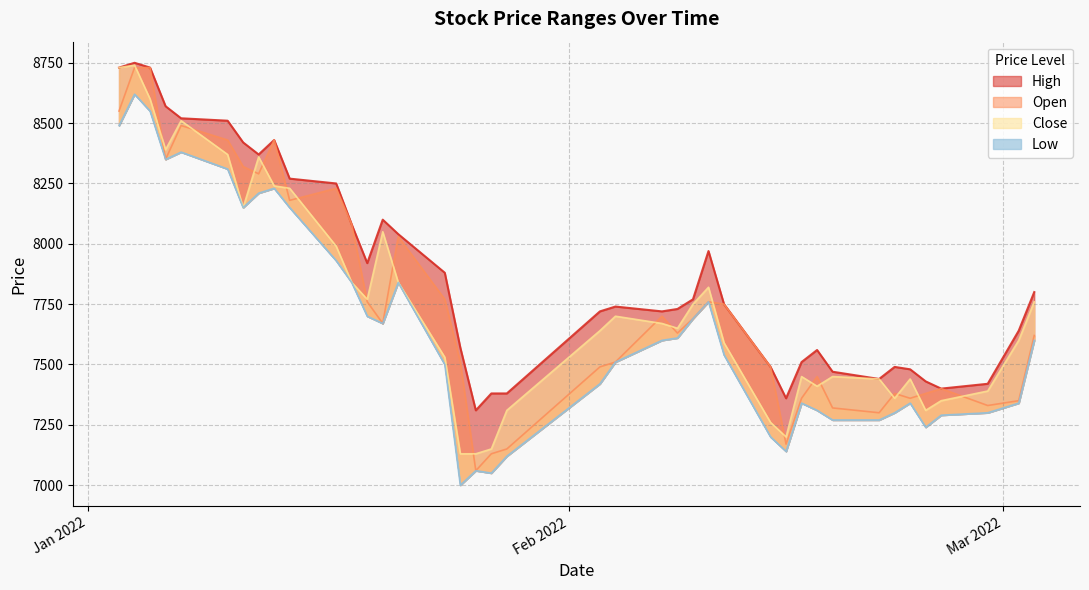

True or false: High and Close intersect in this chart.

False